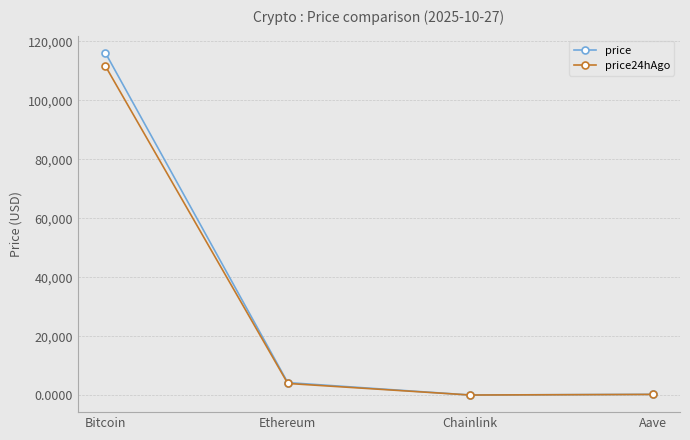

Which series has the largest total across all categories?

price